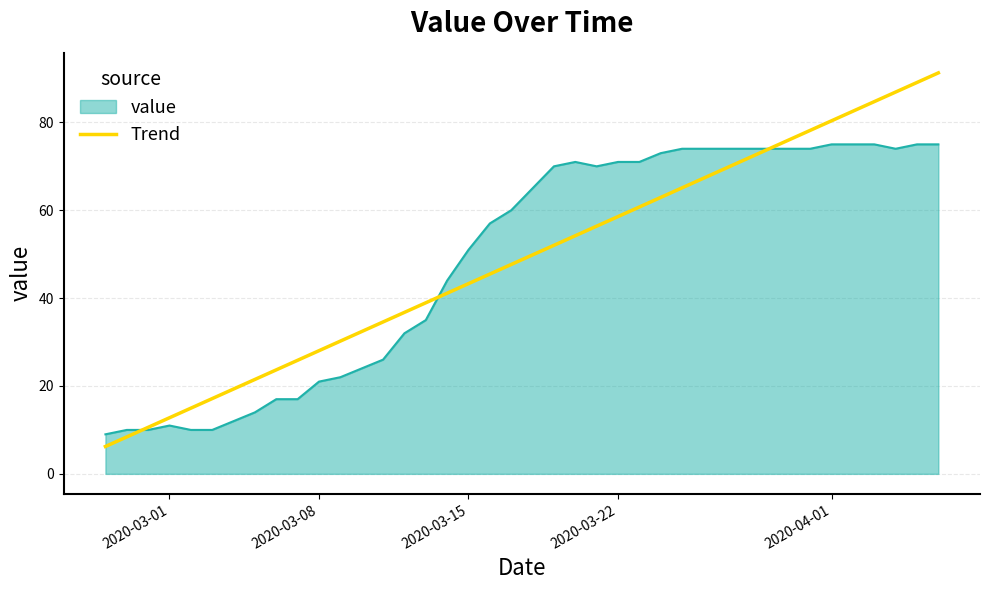

List the series in order of their peak value, lowest first.

value, Trend